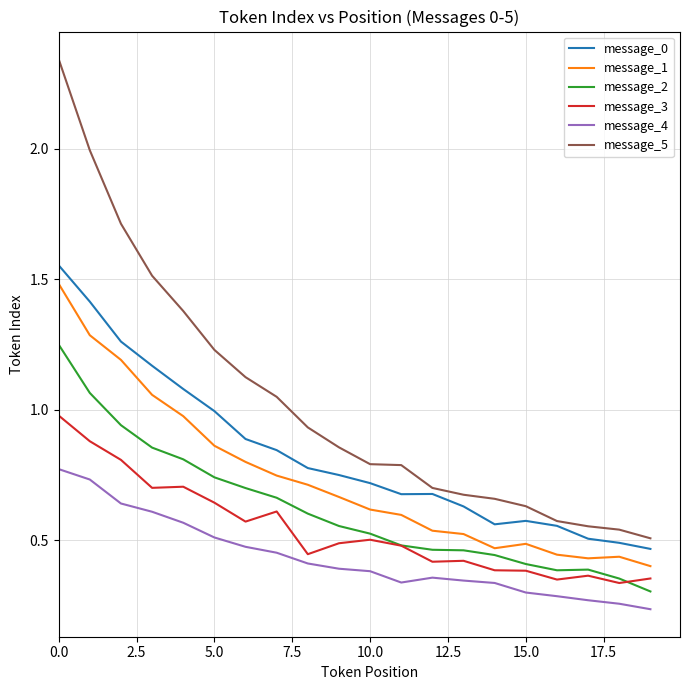

Which series has the largest total across all categories?

message_5